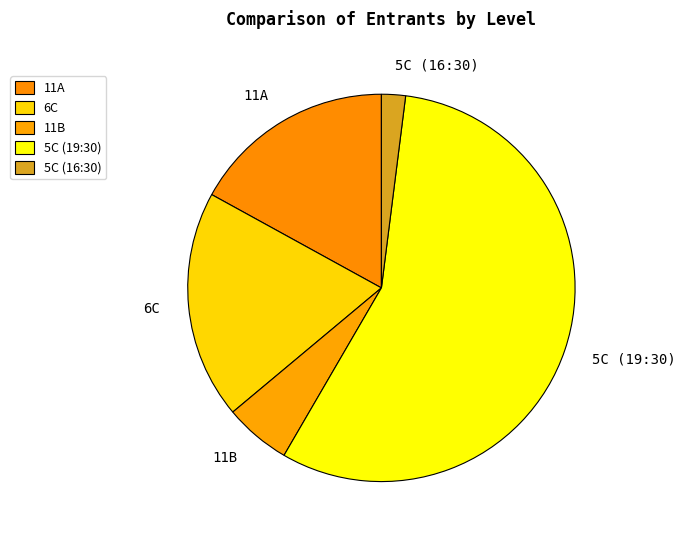

Combined, do 11A and 11B account for over 50%?

No